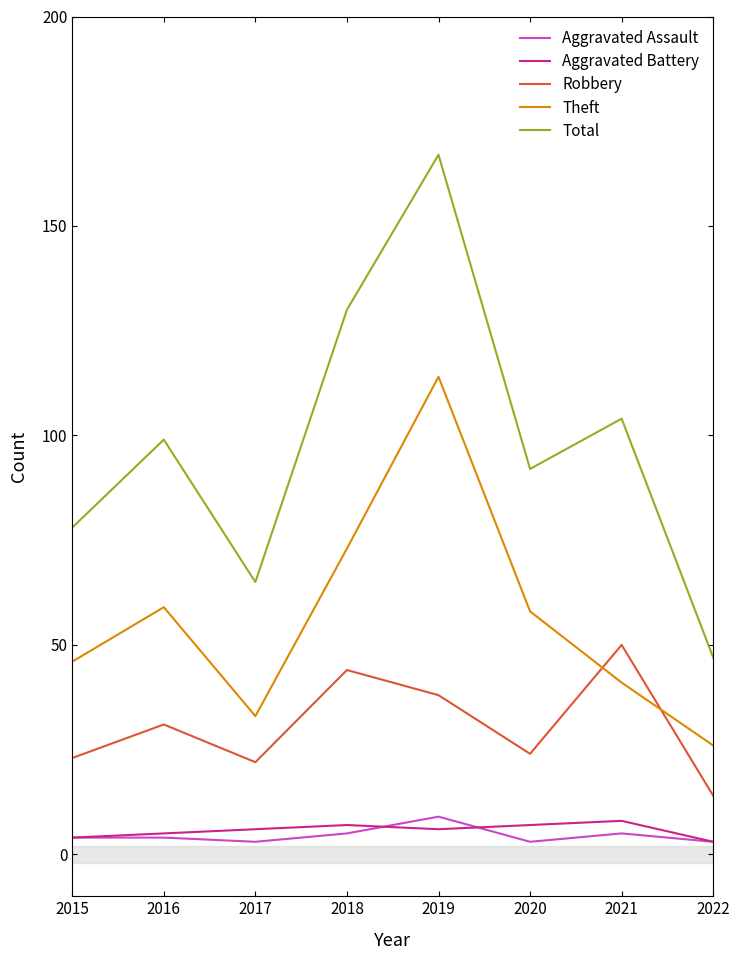

What is the greatest value displayed?

167